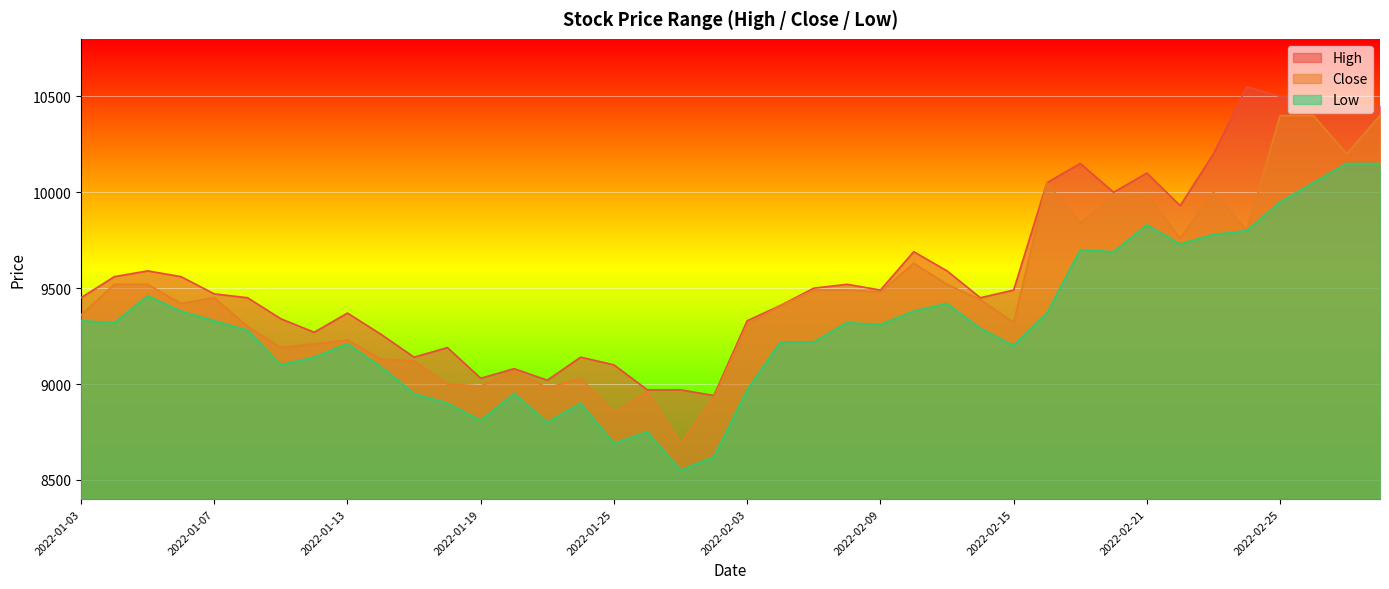

At which category does High reach its first local peak?

2022-01-05